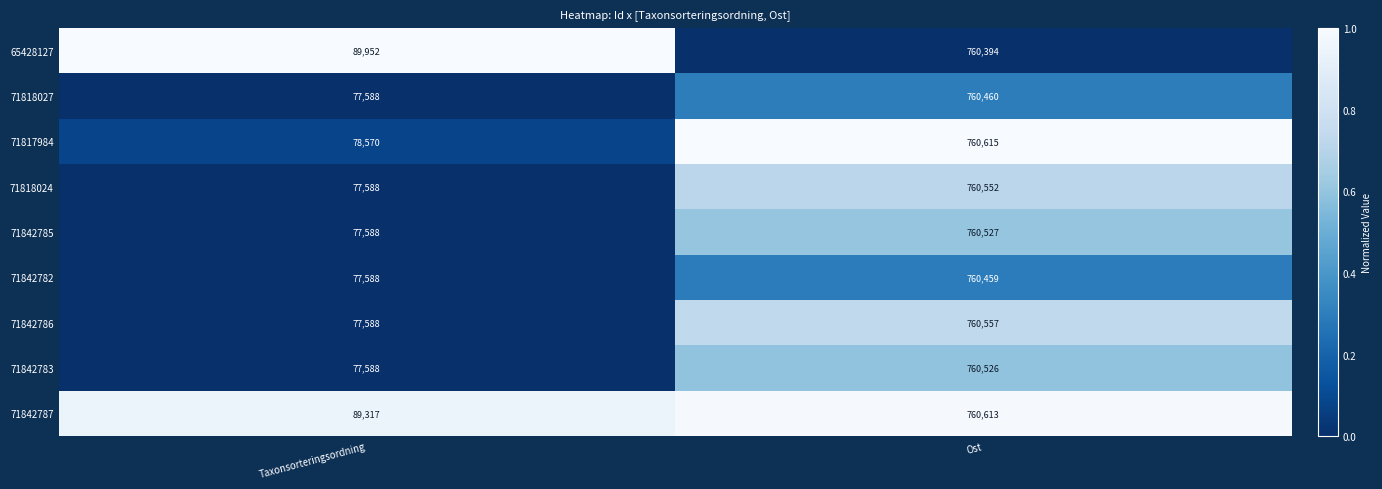

What is the total value across all series at Ost?

6844703